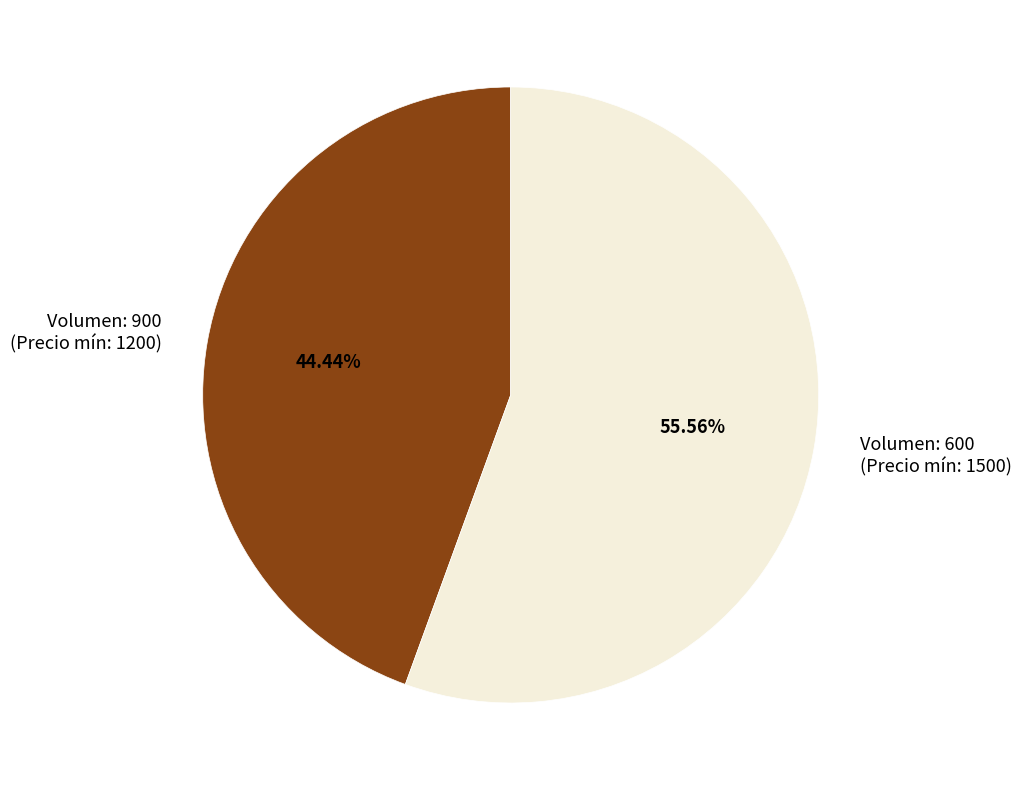

Which category accounts for the majority?

Volumen: 600 (Precio mín: 1500)